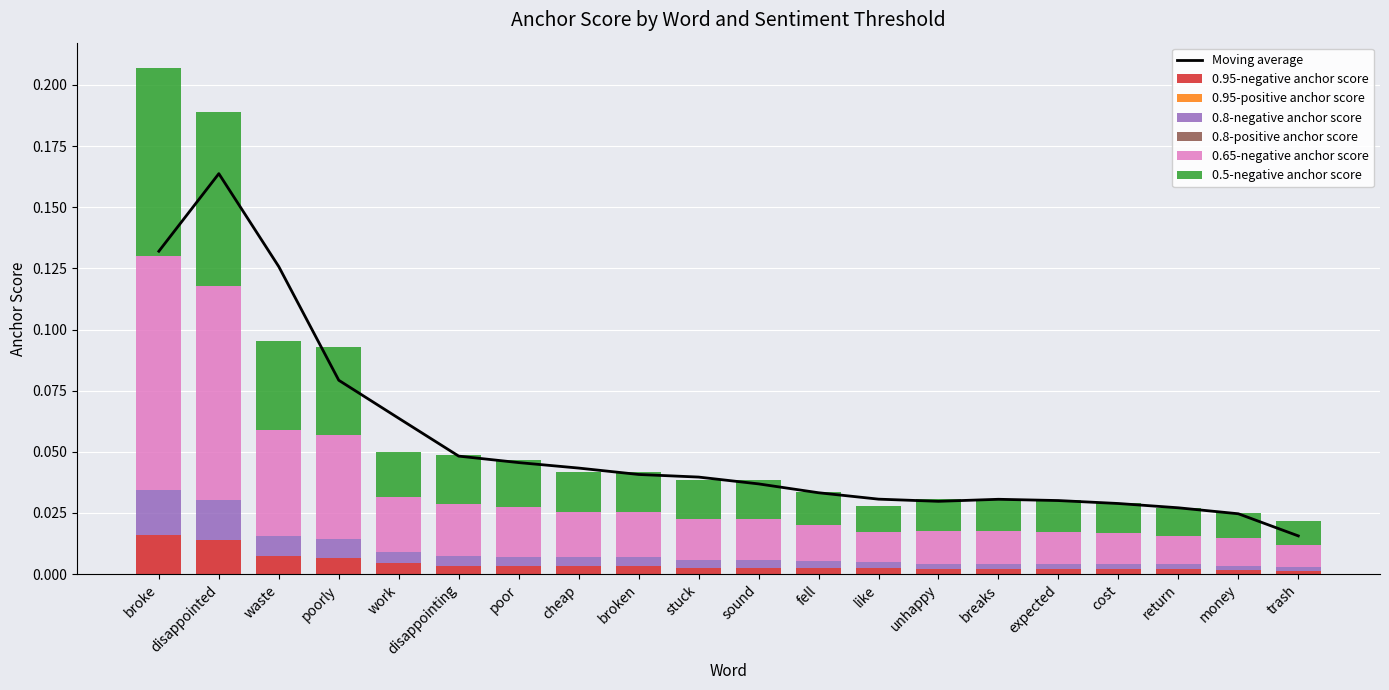

Reading left to right, transcribe all the data shown in this chart.

0.95-negative anchor score: broke=0.0	disappointed=0.0	waste=0.0	poorly=0.0	work=0.0	disappointing=0.0	poor=0.0	cheap=0.0	broken=0.0	stuck=0.0	sound=0.0	fell=0.0	like=0.0	unhappy=0.0	breaks=0.0	expected=0.0	cost=0.0	return=0.0	money=0.0	trash=0.0
0.8-negative anchor score: broke=0.0	disappointed=0.0	waste=0.0	poorly=0.0	work=0.0	disappointing=0.0	poor=0.0	cheap=0.0	broken=0.0	stuck=0.0	sound=0.0	fell=0.0	like=0.0	unhappy=0.0	breaks=0.0	expected=0.0	cost=0.0	return=0.0	money=0.0	trash=0.0
0.65-negative anchor score: broke=0.1	disappointed=0.1	waste=0.0	poorly=0.0	work=0.0	disappointing=0.0	poor=0.0	cheap=0.0	broken=0.0	stuck=0.0	sound=0.0	fell=0.0	like=0.0	unhappy=0.0	breaks=0.0	expected=0.0	cost=0.0	return=0.0	money=0.0	trash=0.0
0.5-negative anchor score: broke=0.1	disappointed=0.1	waste=0.0	poorly=0.0	work=0.0	disappointing=0.0	poor=0.0	cheap=0.0	broken=0.0	stuck=0.0	sound=0.0	fell=0.0	like=0.0	unhappy=0.0	breaks=0.0	expected=0.0	cost=0.0	return=0.0	money=0.0	trash=0.0